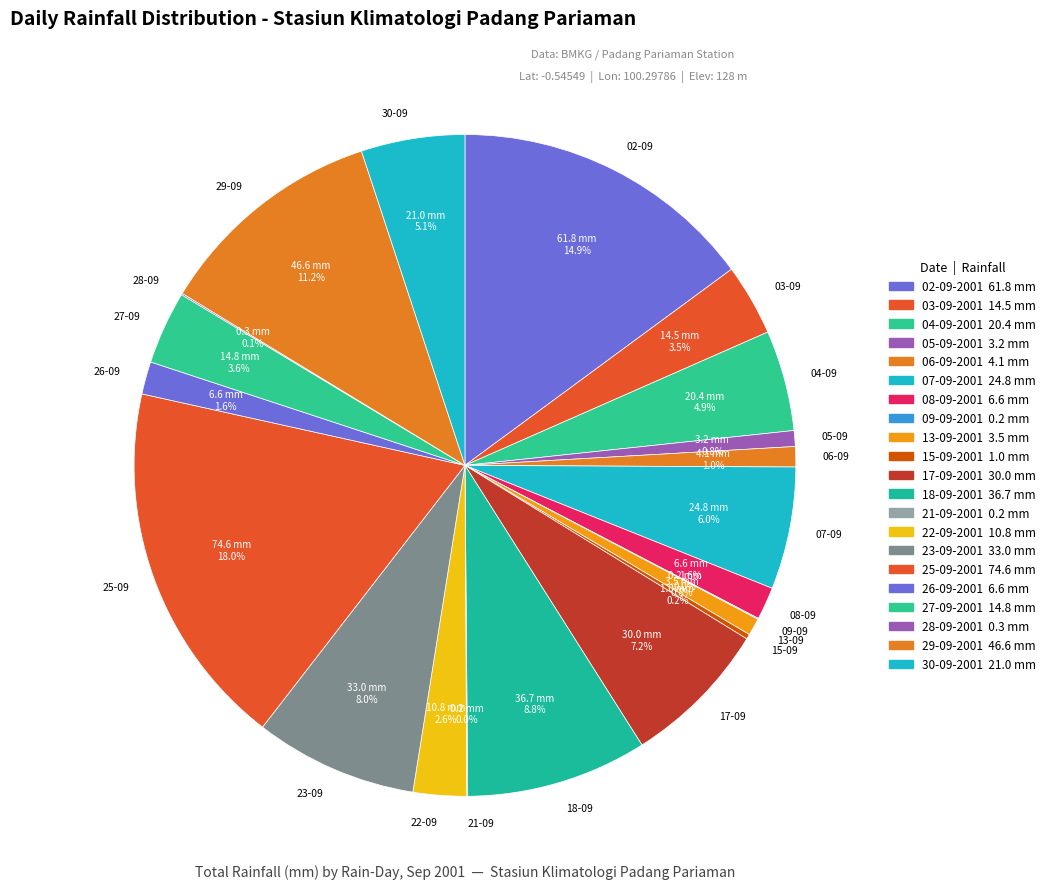

Does any single category account for the majority?

No